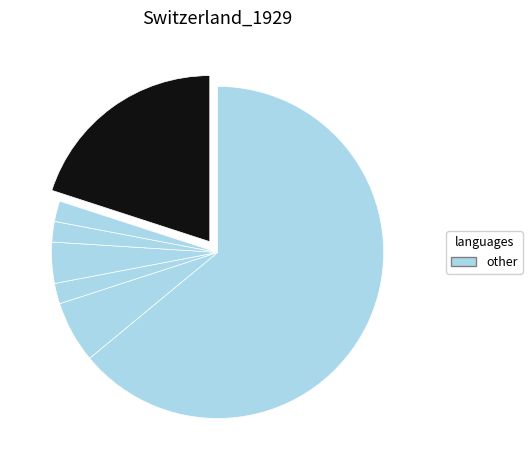

Is there a majority slice in this chart?

Yes